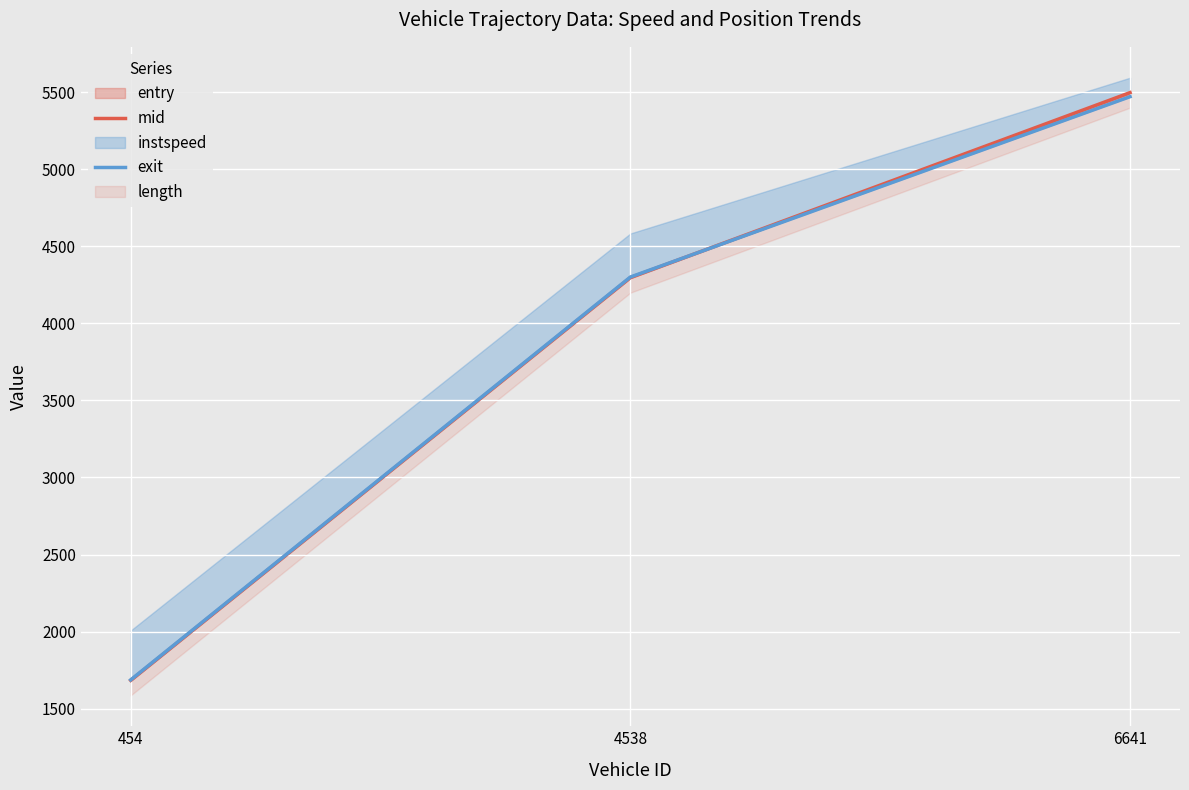

The value of exit at 6641 is 9274.6. True or false?

False